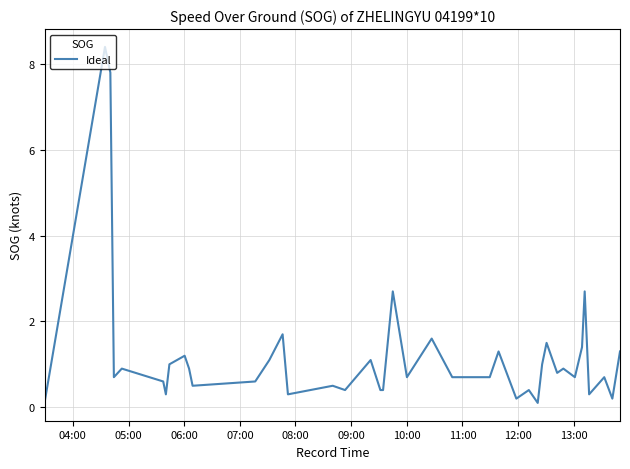

What is the maximum value shown in the chart?

8.4